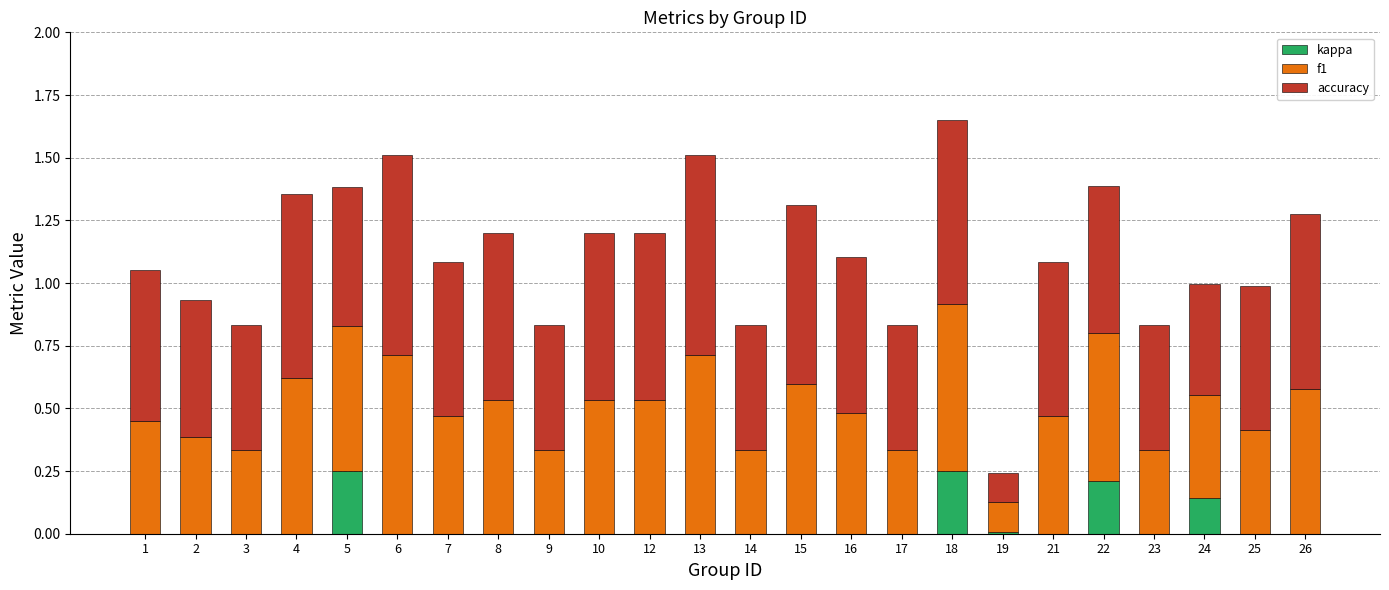

Is it true that kappa equals 0.0 at 6?

True